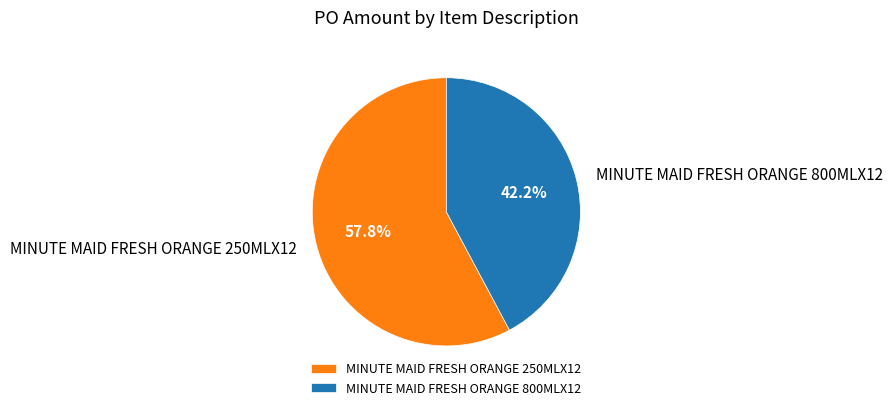

Count the number of slices in the pie.

2